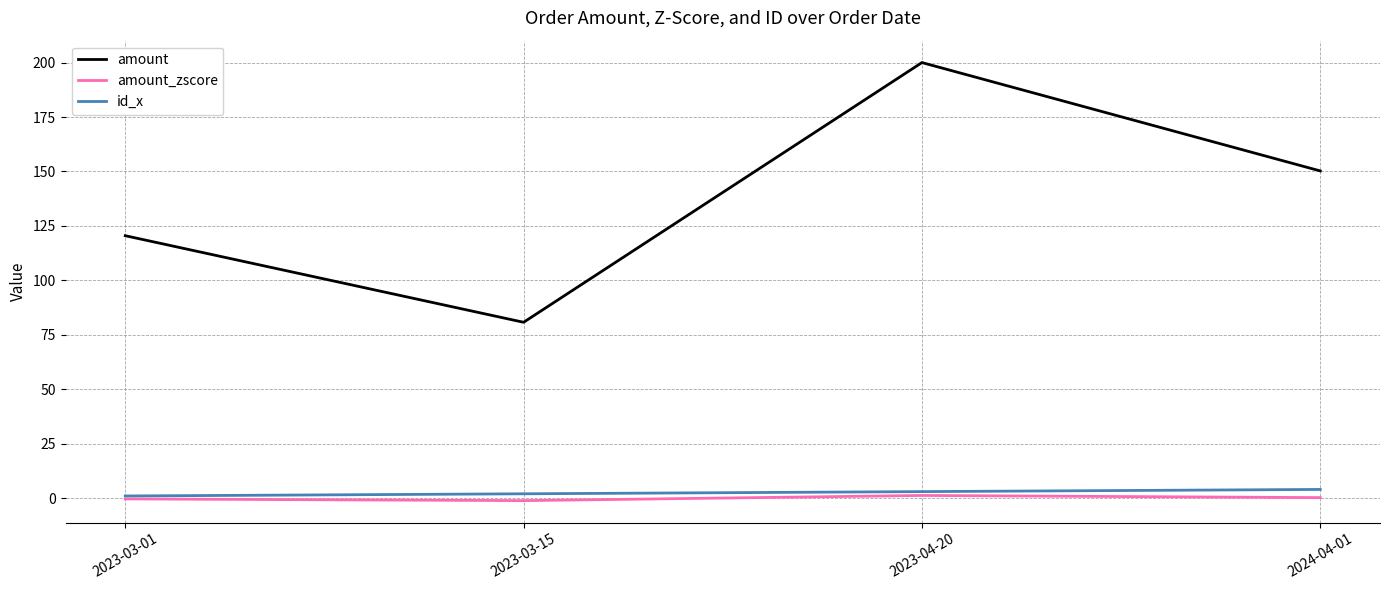

Rank the categories by amount value from highest to lowest.

2023-04-20, 2024-04-01, 2023-03-01, 2023-03-15